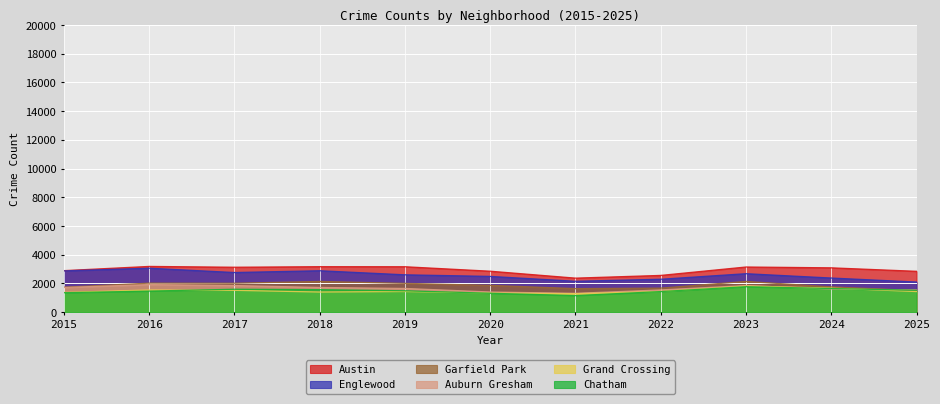

What are all the series names shown in the legend?

Austin, Englewood, Garfield Park, Auburn Gresham, Grand Crossing, Chatham